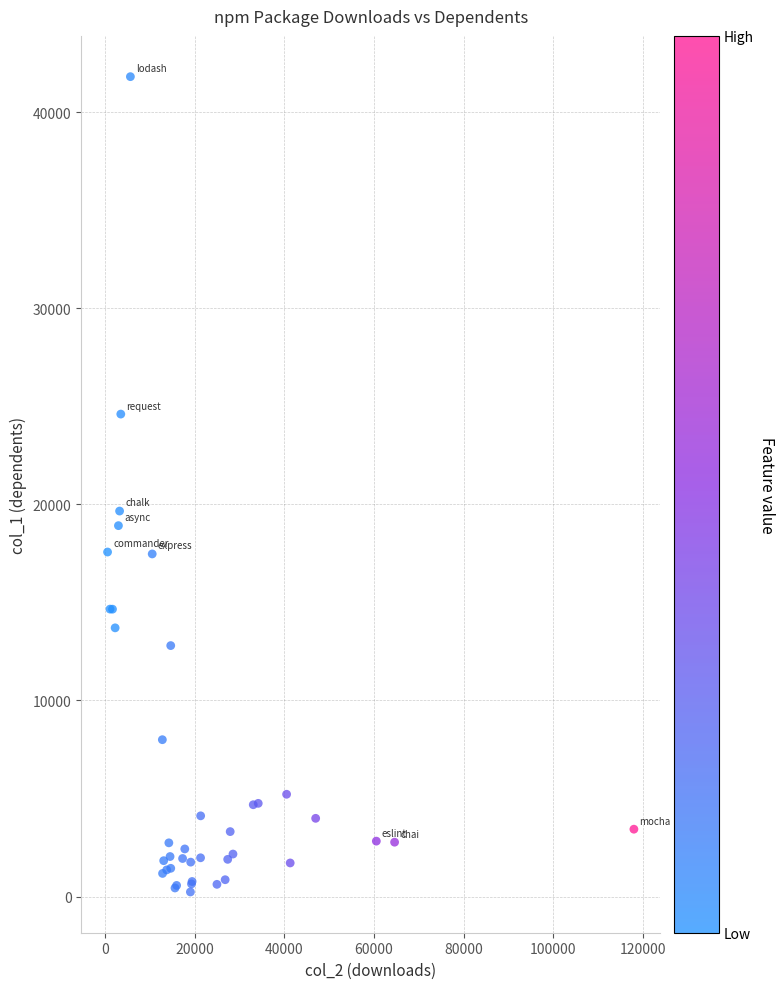

What Y value in the scatter plot is closest to 21022?

19658